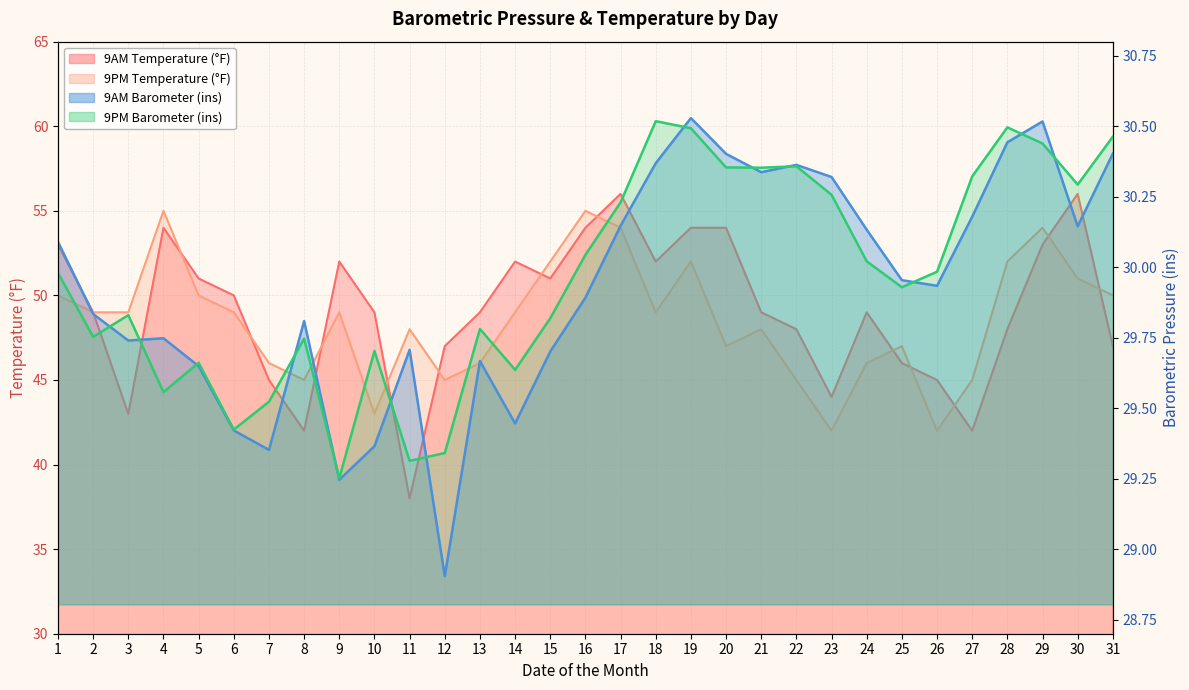

How many intersections are there between 9PM Barometer and 9AM Barometer?

13